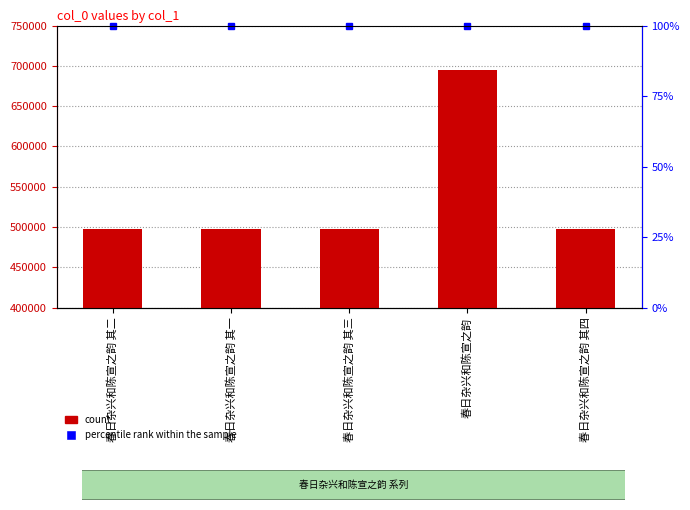

Which category has the highest value across all series?

春日杂兴和陈宣之韵